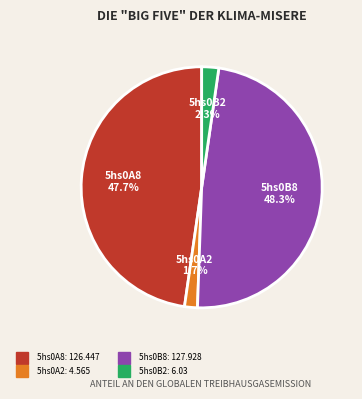

Is 5hs0B8 the majority of the pie?

No